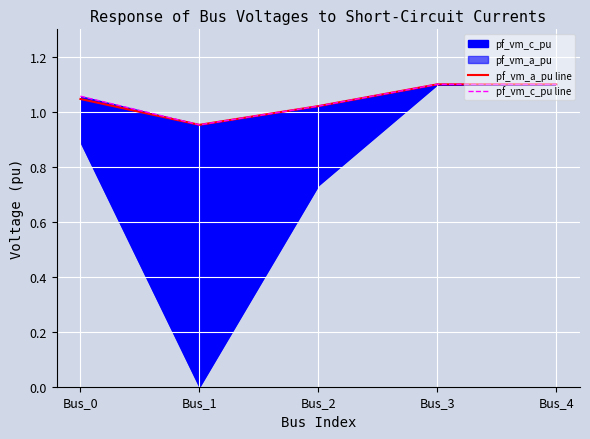

What is the sum of the pf_vm_a_pu line values at Bus_0 and Bus_1?

2.0